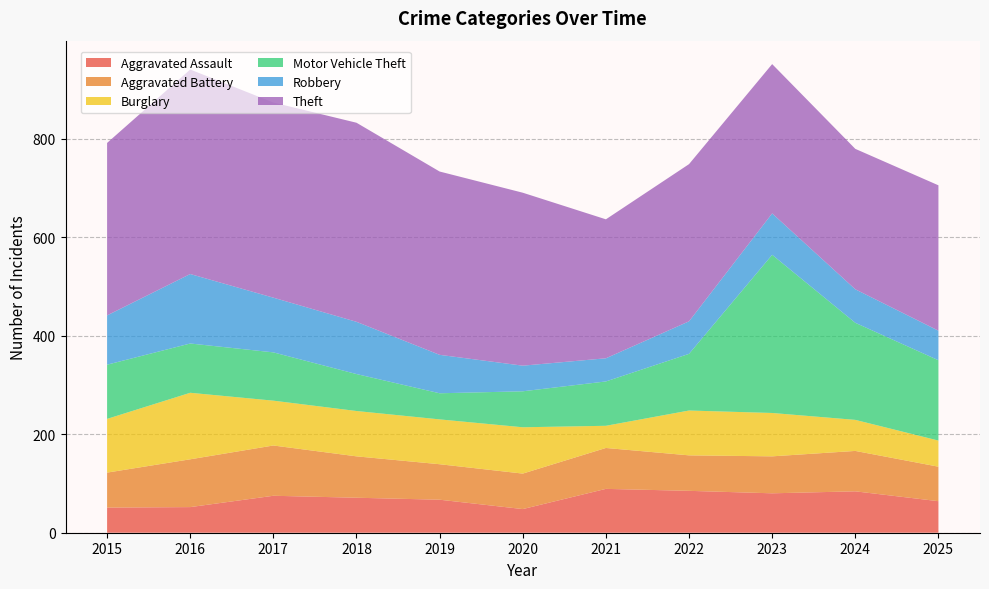

How many intersections are there between Motor Vehicle Theft and Burglary?

4